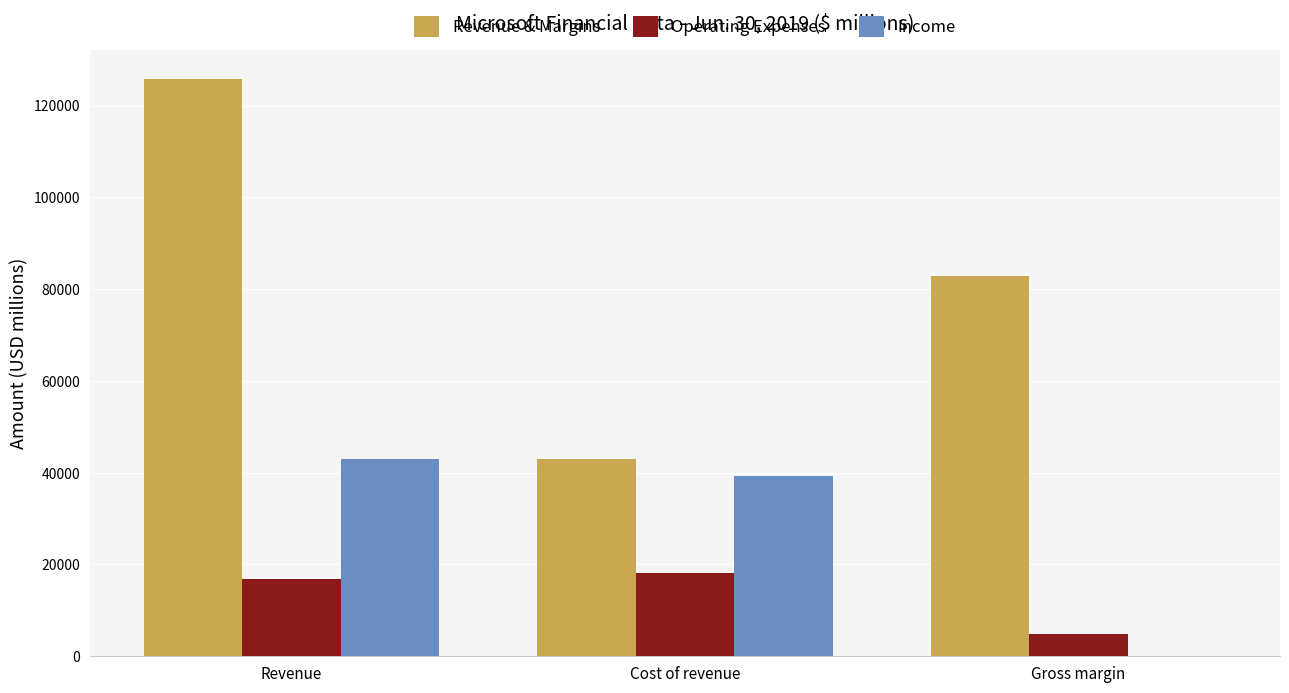

What is the greatest value displayed?

125843